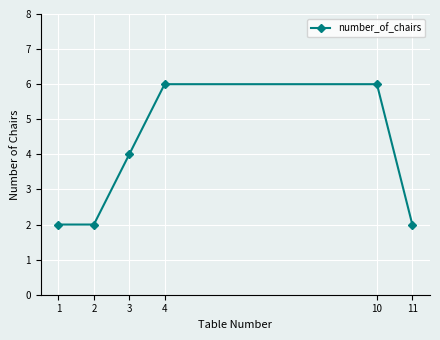

True or false: the data has more than 2 interior local peaks.

False